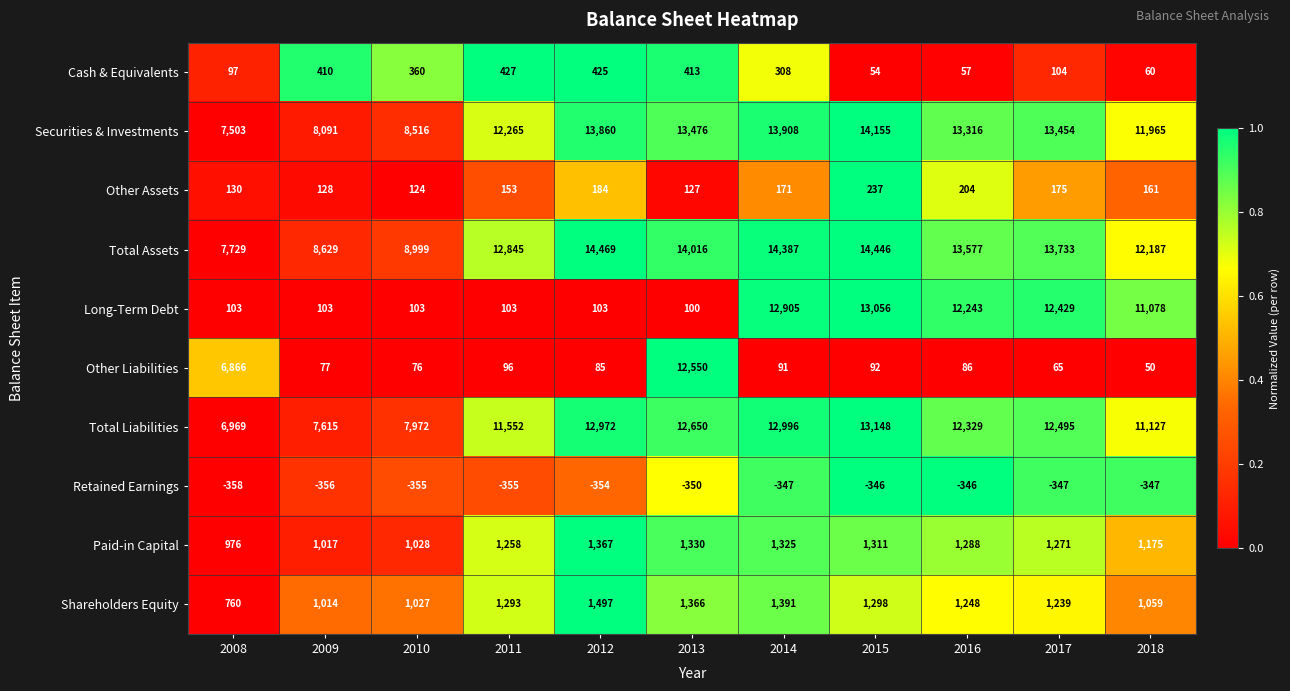

What is the difference between the maximum and minimum values in the Shareholders Equity series?

737